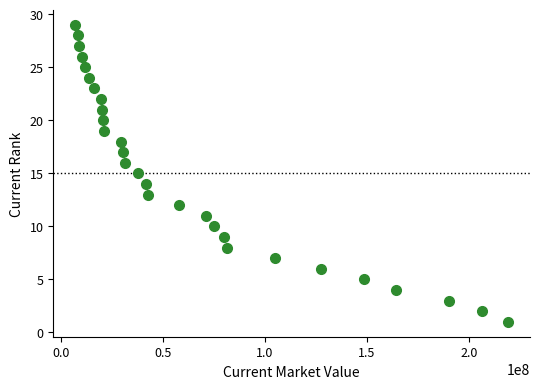

What is the range of Y values (max minus min)?

28